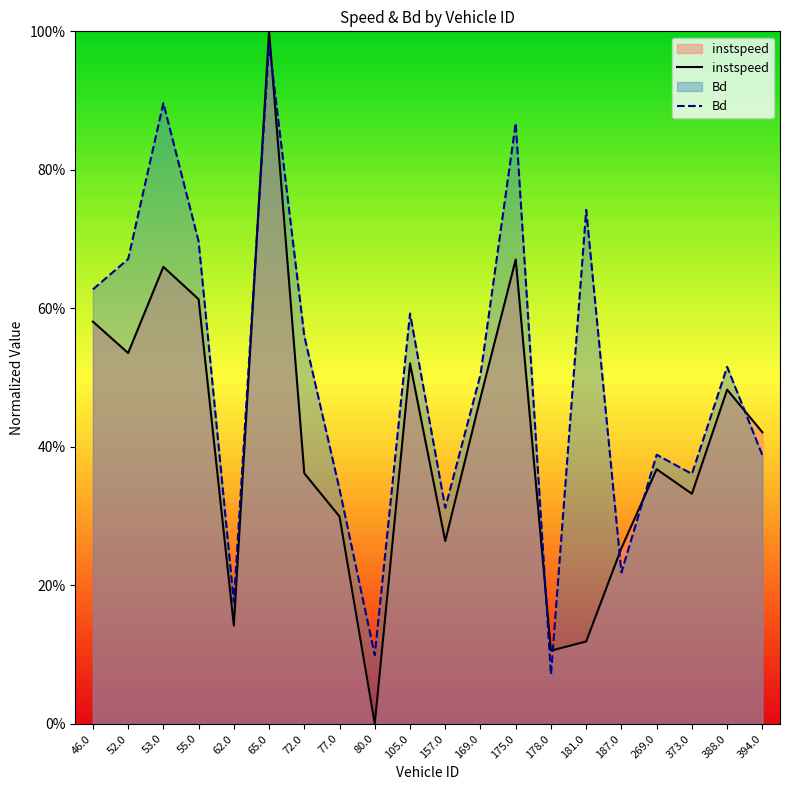

Reading left to right, transcribe all the data shown in this chart.

instspeed: 46.0=0.6	52.0=0.5	53.0=0.7	55.0=0.6	62.0=0.1	65.0=1.0	72.0=0.4	77.0=0.3	80.0=0.0	105.0=0.5	157.0=0.3	169.0=0.5	175.0=0.7	178.0=0.1	181.0=0.1	187.0=0.3	269.0=0.4	373.0=0.3	388.0=0.5	394.0=0.4
Bd: 46.0=0.6	52.0=0.7	53.0=0.9	55.0=0.7	62.0=0.2	65.0=1.0	72.0=0.6	77.0=0.3	80.0=0.1	105.0=0.6	157.0=0.3	169.0=0.5	175.0=0.9	178.0=0.1	181.0=0.7	187.0=0.2	269.0=0.4	373.0=0.4	388.0=0.5	394.0=0.4